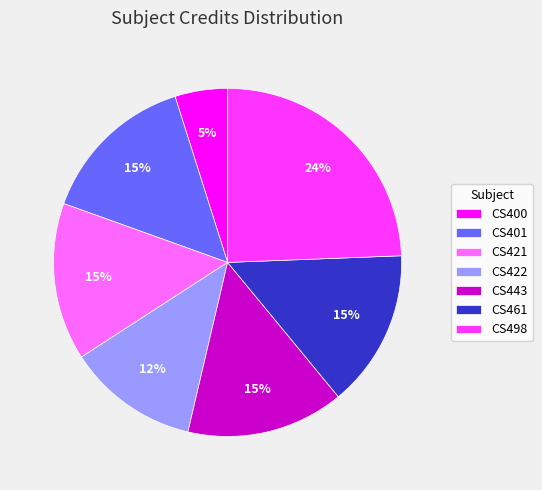

To the nearest percent, what is the average slice percentage?

14%